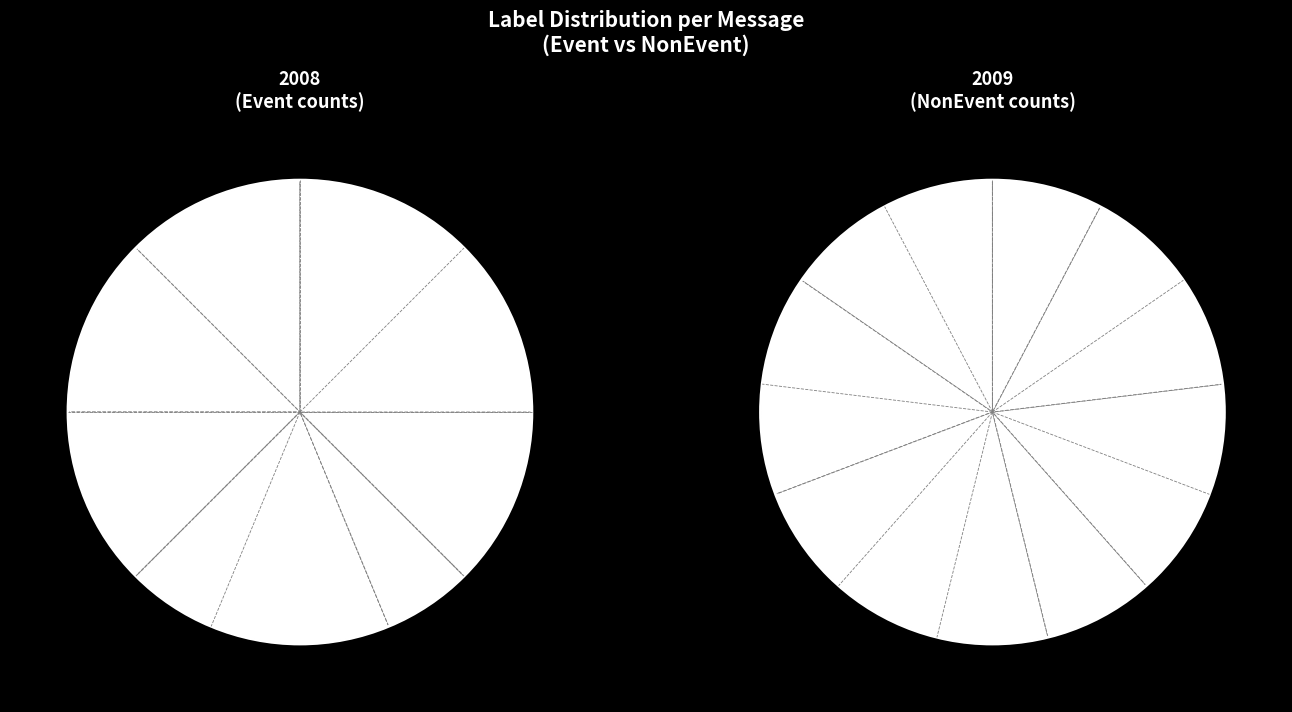

At Motor speed error, list the series in order from largest to smallest.

NonEvent, Event